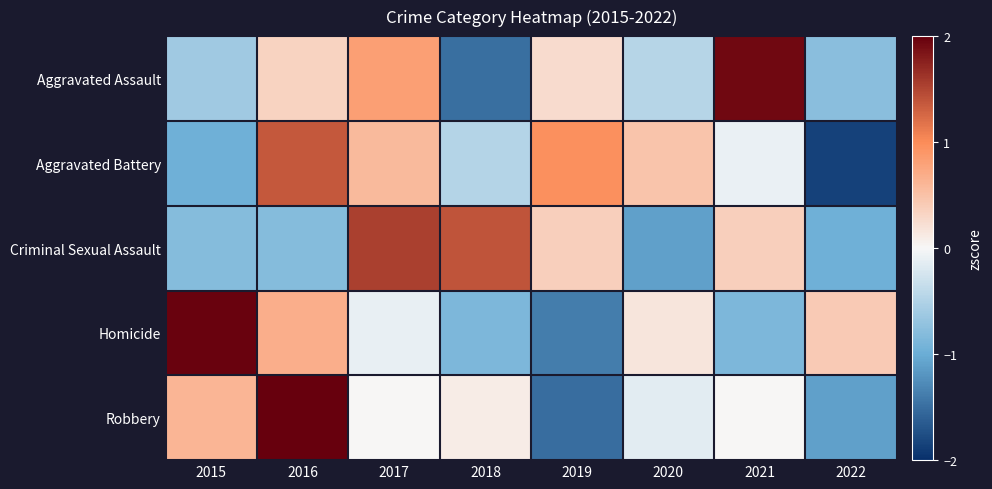

What is the spread (max minus min) of values at 2015?

2.9